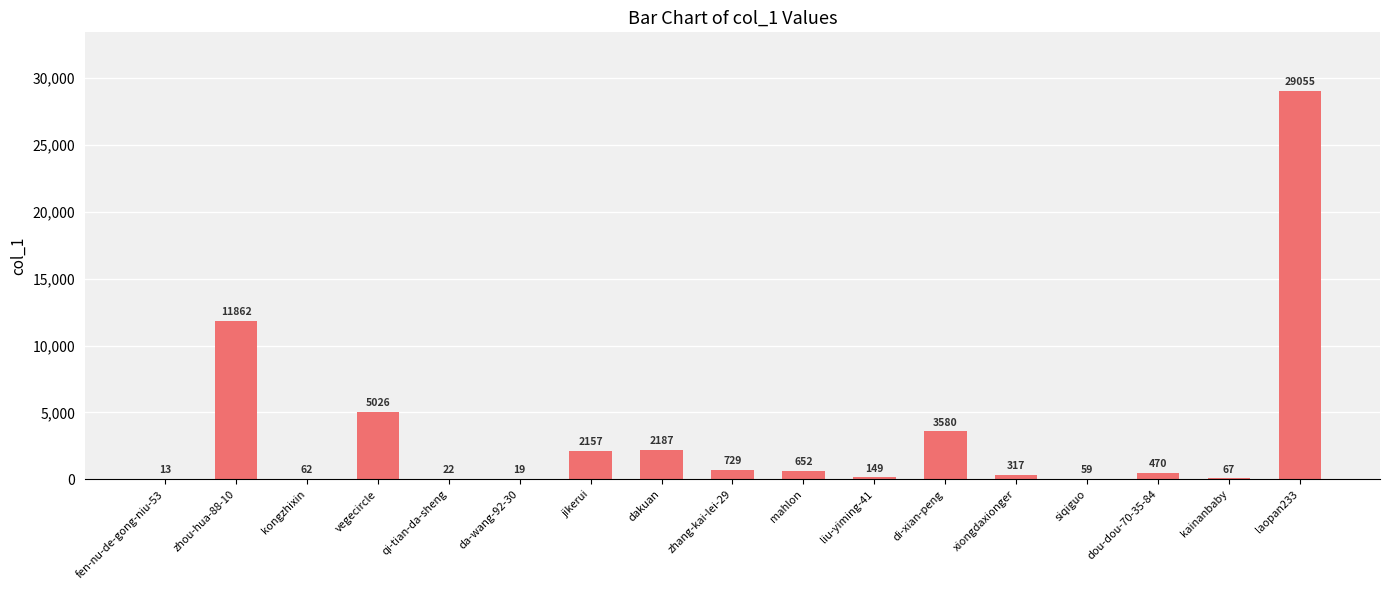

The chart shows a value of 67 at kainanbaby. True or false?

True